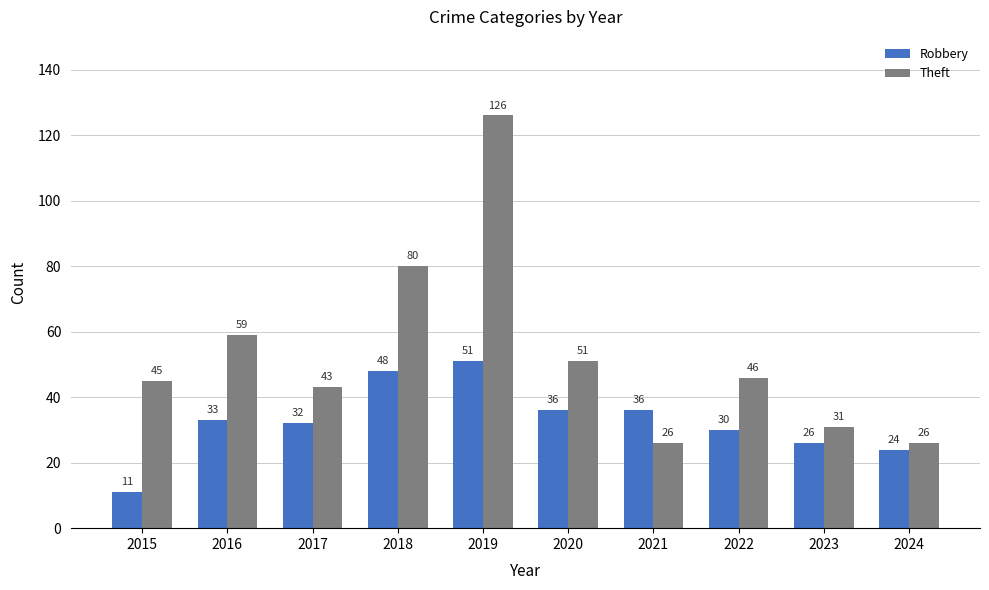

At 2016, list the series in order from smallest to largest.

Robbery, Theft